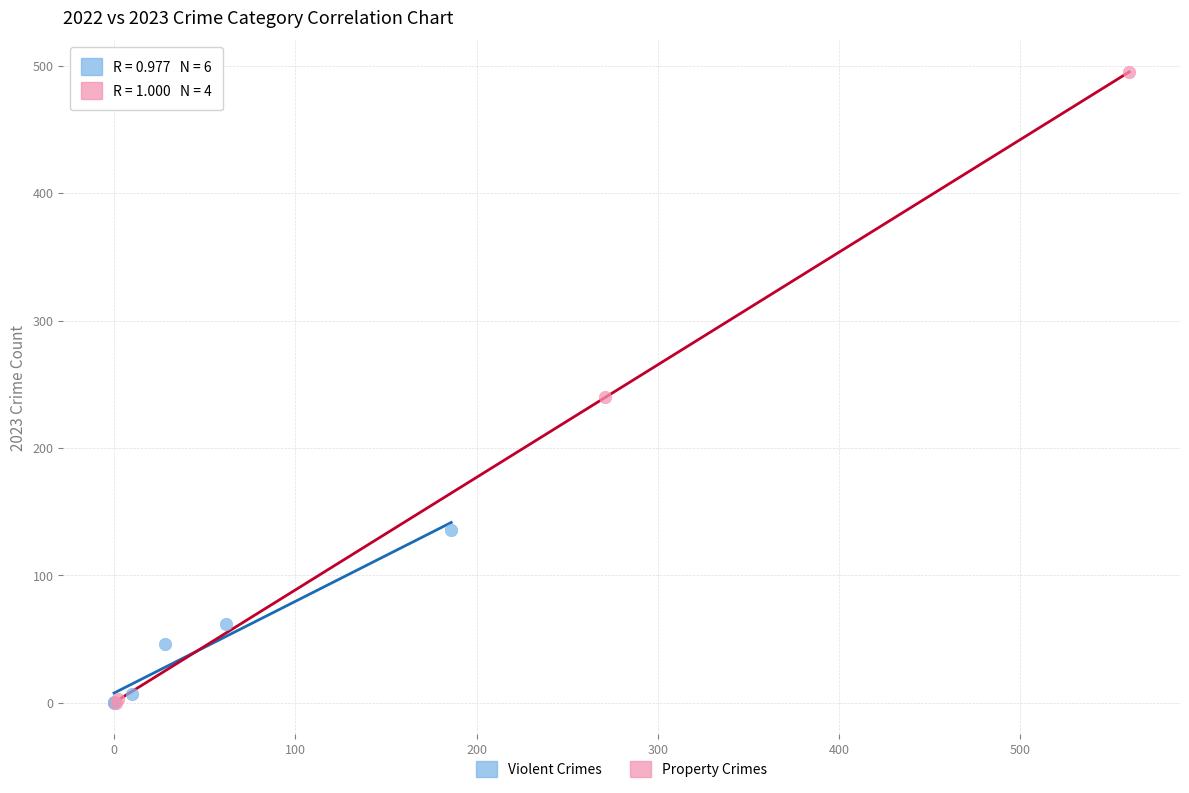

What are all the series names shown in the legend?

Violent Crimes, Property Crimes